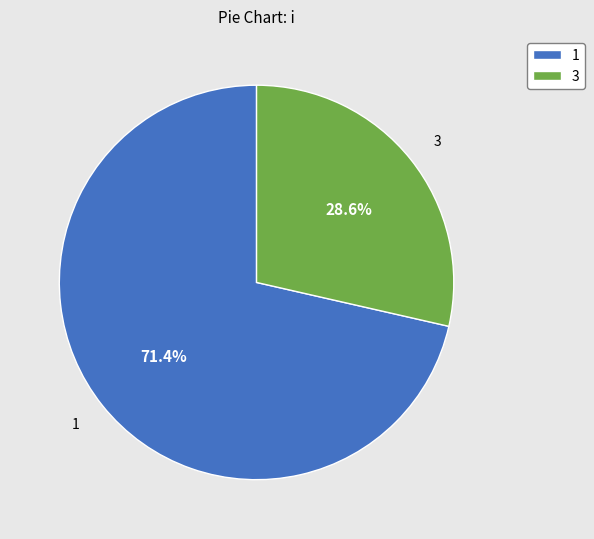

How many slices are in this pie chart?

2